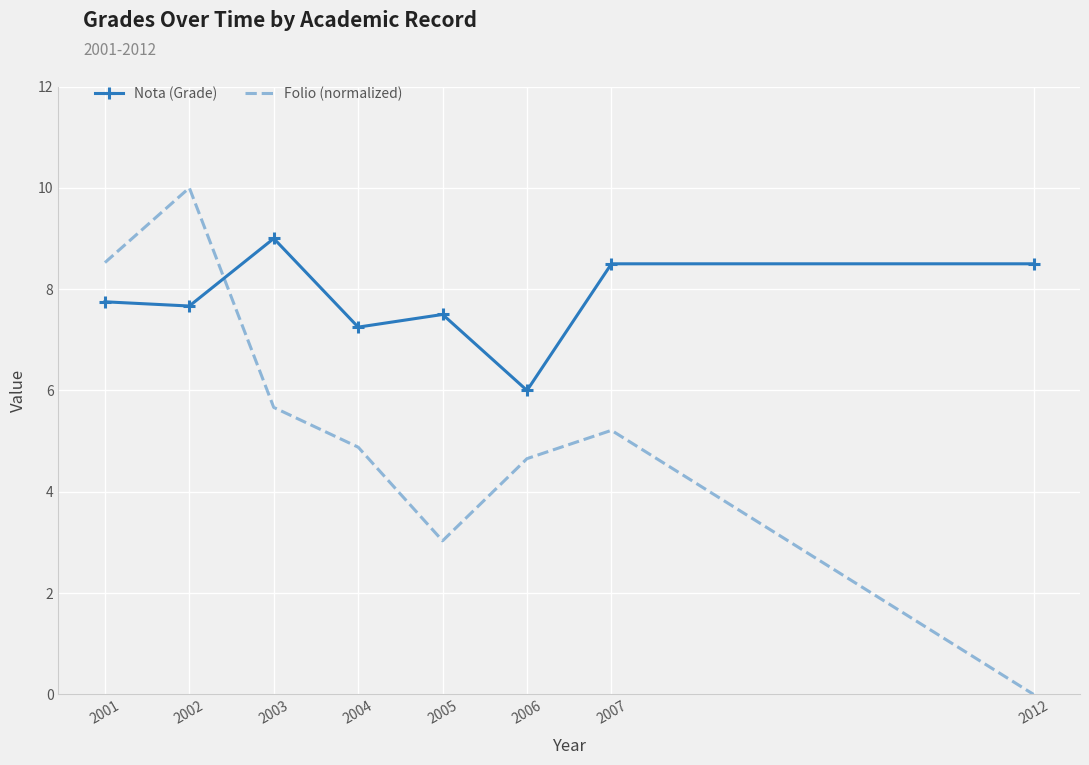

At 2005, list the series in order from smallest to largest.

Folio (normalized), Nota (Grade)